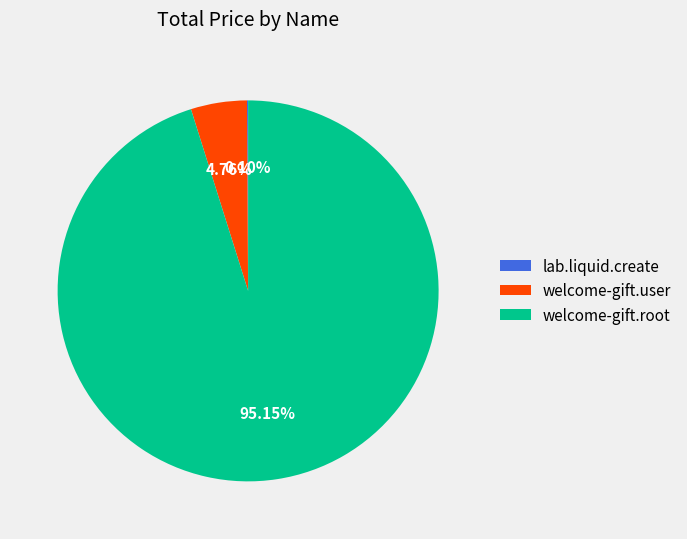

What portion of the pie excludes welcome-gift.user?

95.2%